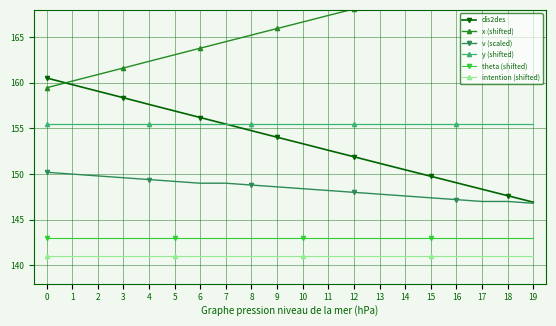

How many values in the x (shifted) series are below 166?

10